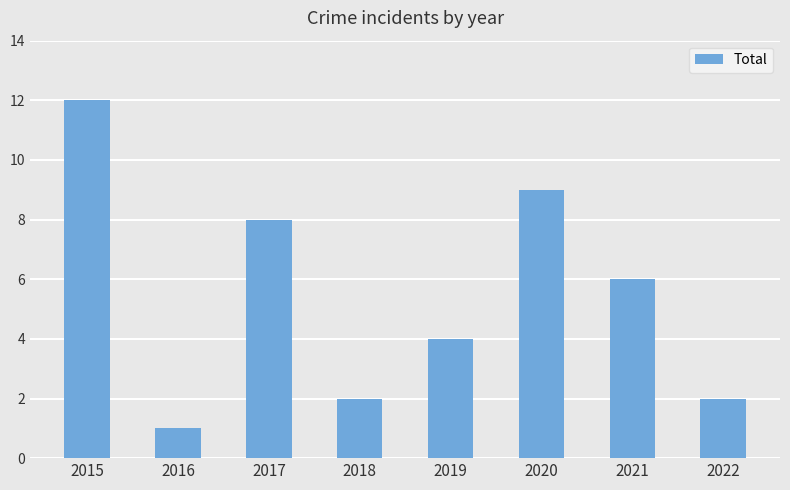

How many data points does each series have?

8